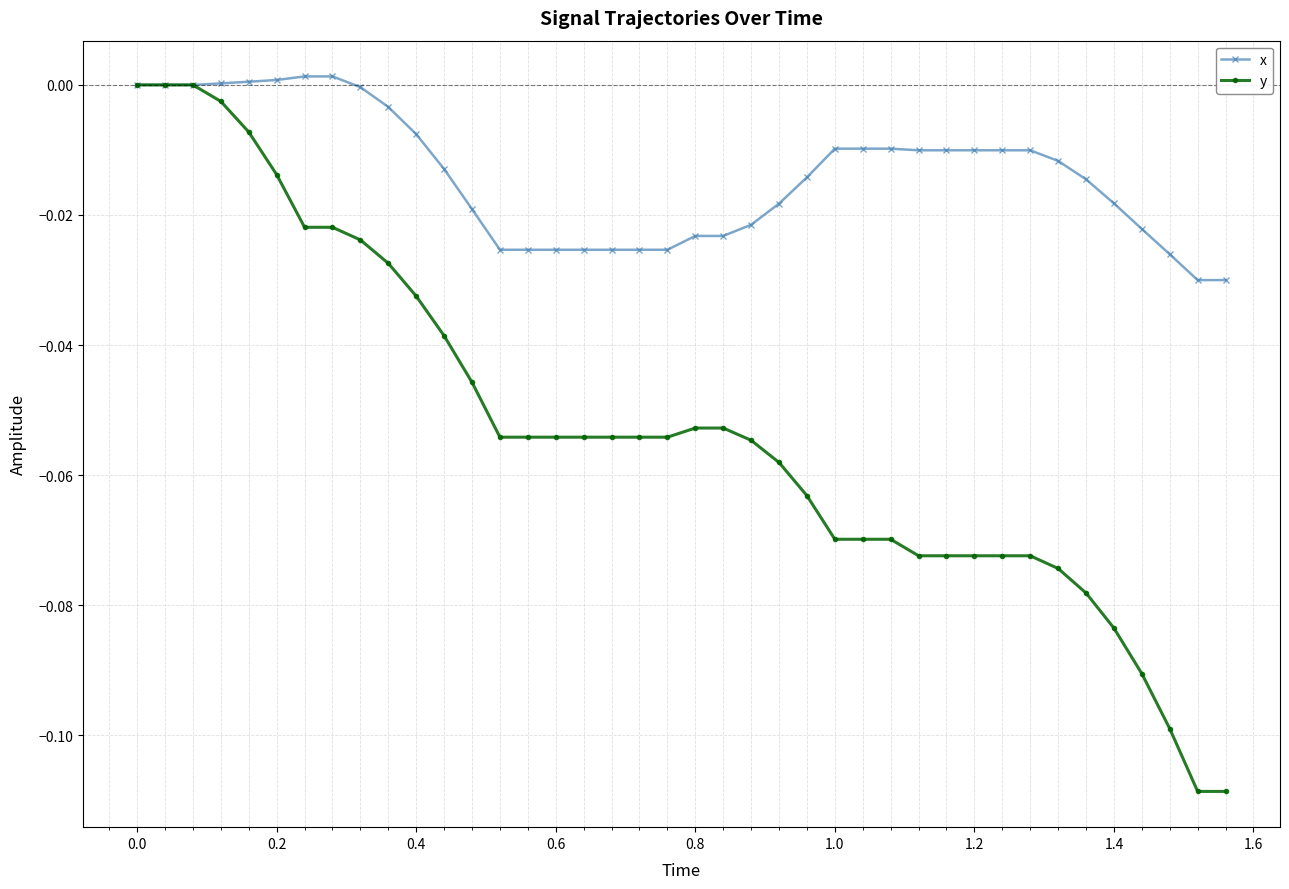

Which series has the largest total across all categories?

x